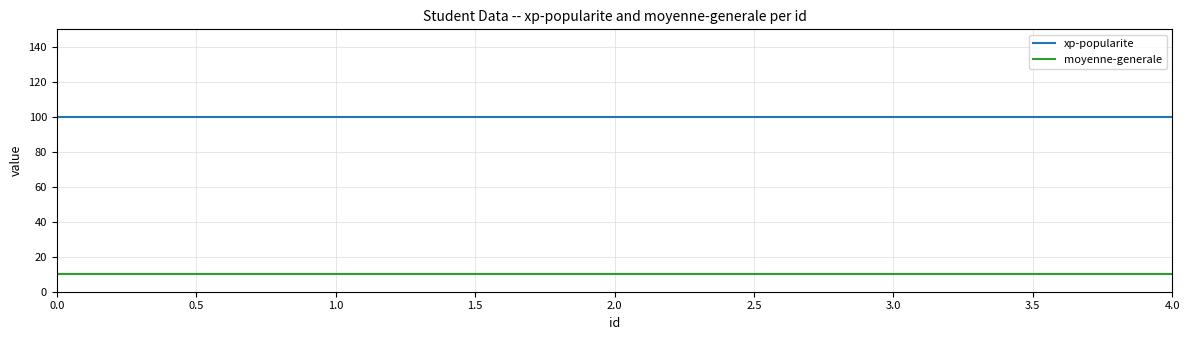

At 4.0, list the series in order from smallest to largest.

moyenne-generale, xp-popularite